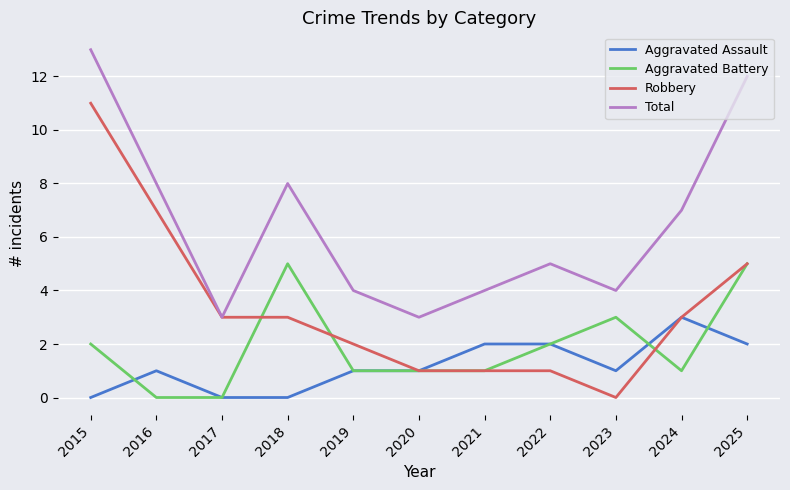

Reading left to right, what are all the values shown in this chart?

Aggravated Assault: 2015=0	2016=1	2017=0	2018=0	2019=1	2020=1	2021=2	2022=2	2023=1	2024=3	2025=2
Aggravated Battery: 2015=2	2016=0	2017=0	2018=5	2019=1	2020=1	2021=1	2022=2	2023=3	2024=1	2025=5
Robbery: 2015=11	2016=7	2017=3	2018=3	2019=2	2020=1	2021=1	2022=1	2023=0	2024=3	2025=5
Total: 2015=13	2016=8	2017=3	2018=8	2019=4	2020=3	2021=4	2022=5	2023=4	2024=7	2025=12